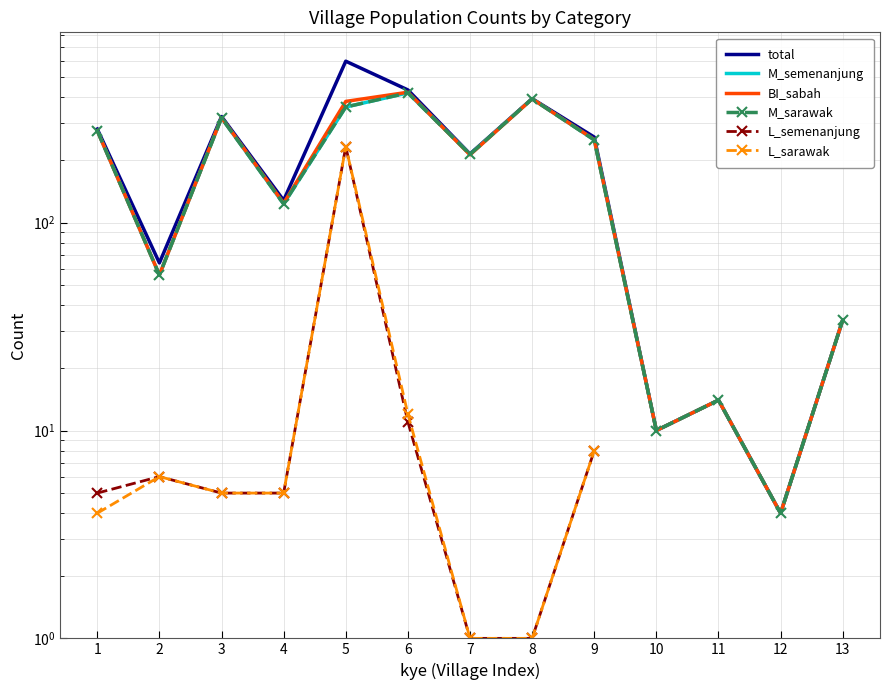

At which label does total reach its peak?

5